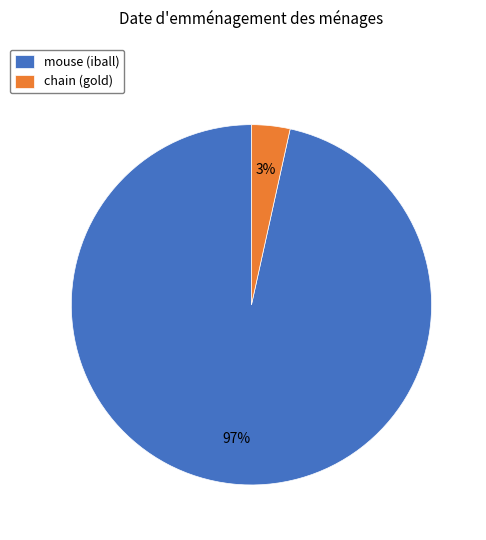

Between mouse and chain, which is larger?

mouse